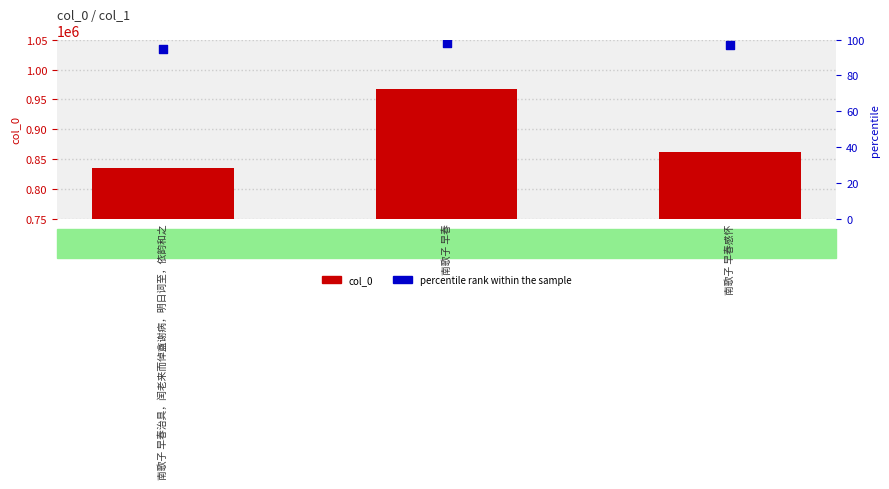

Which series has the largest Y range (max minus min)?

col_0